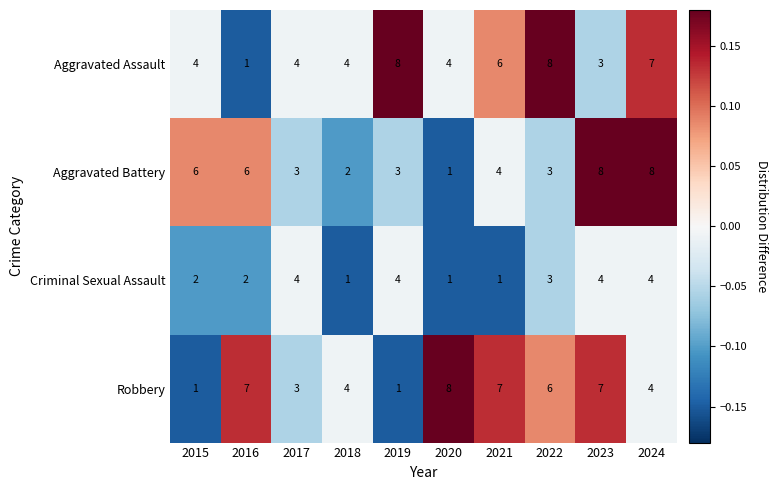

What is the total value across all series at 2021?

18